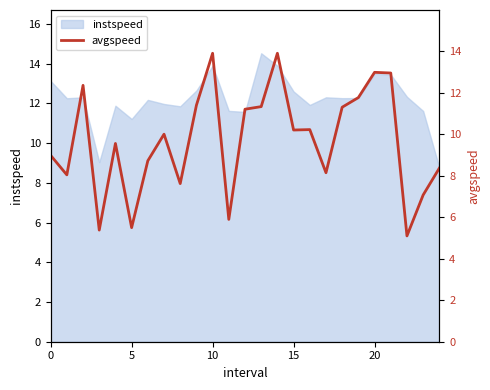

Which label corresponds to the largest value in the chart?

10